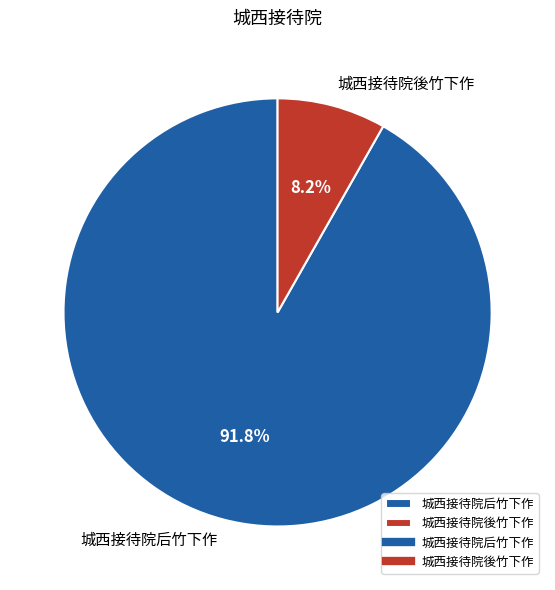

To the nearest percent, what percentage of the pie is 城西接待院後竹下作?

8%